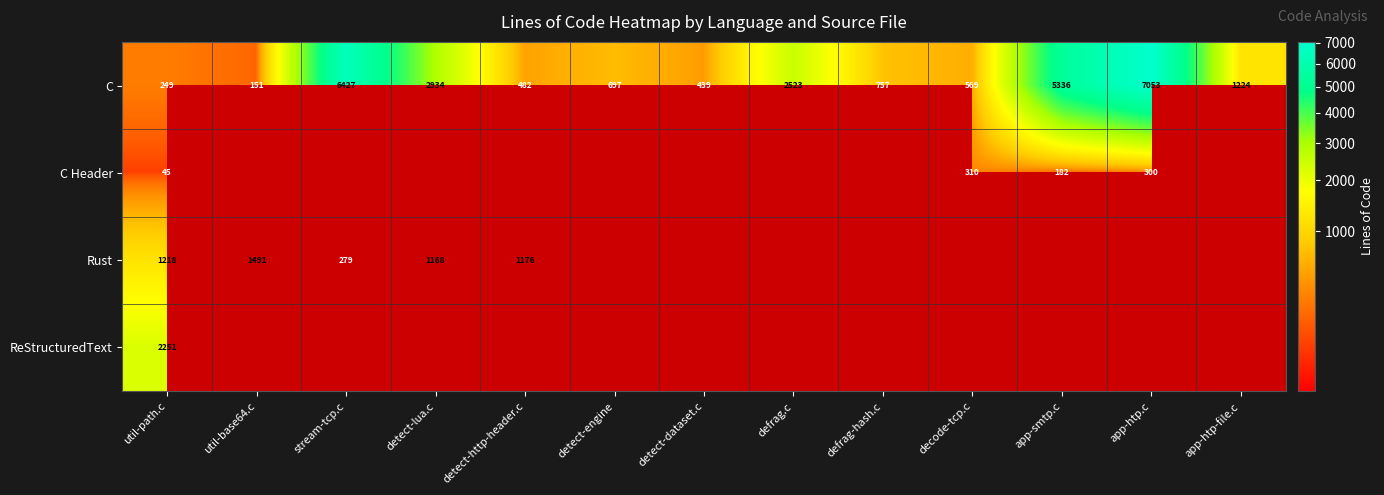

List the labels in order of C value, smallest first.

util-base64.c, util-path.c, detect-dataset.c, detect-http-header.c, decode-tcp.c, detect-engine, defrag-hash.c, app-htp-file.c, defrag.c, detect-lua.c, app-smtp.c, stream-tcp.c, app-htp.c